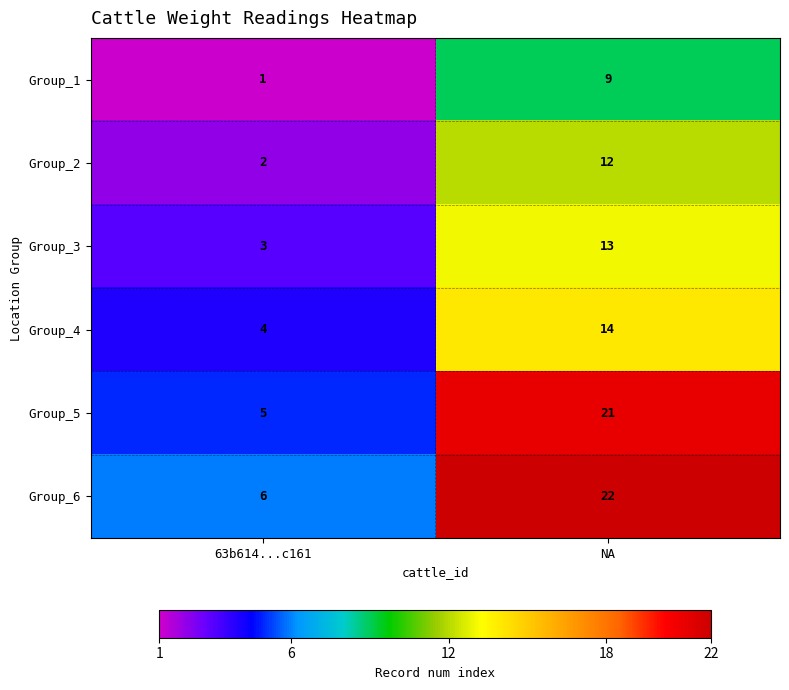

Where is Group_5 nearest to the value 13?

63b614...c161